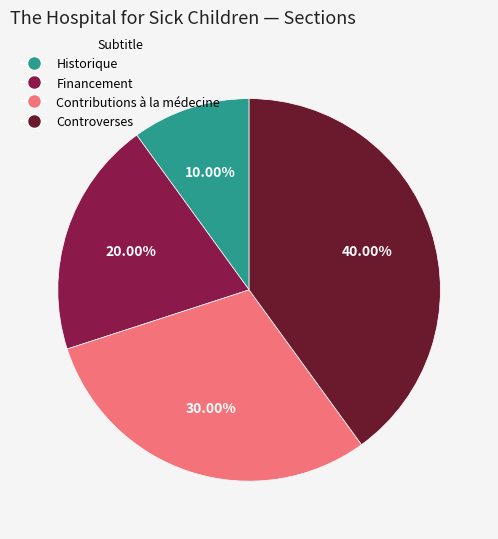

Combined, what portion of the pie is Controverses and Historique?

50.0%